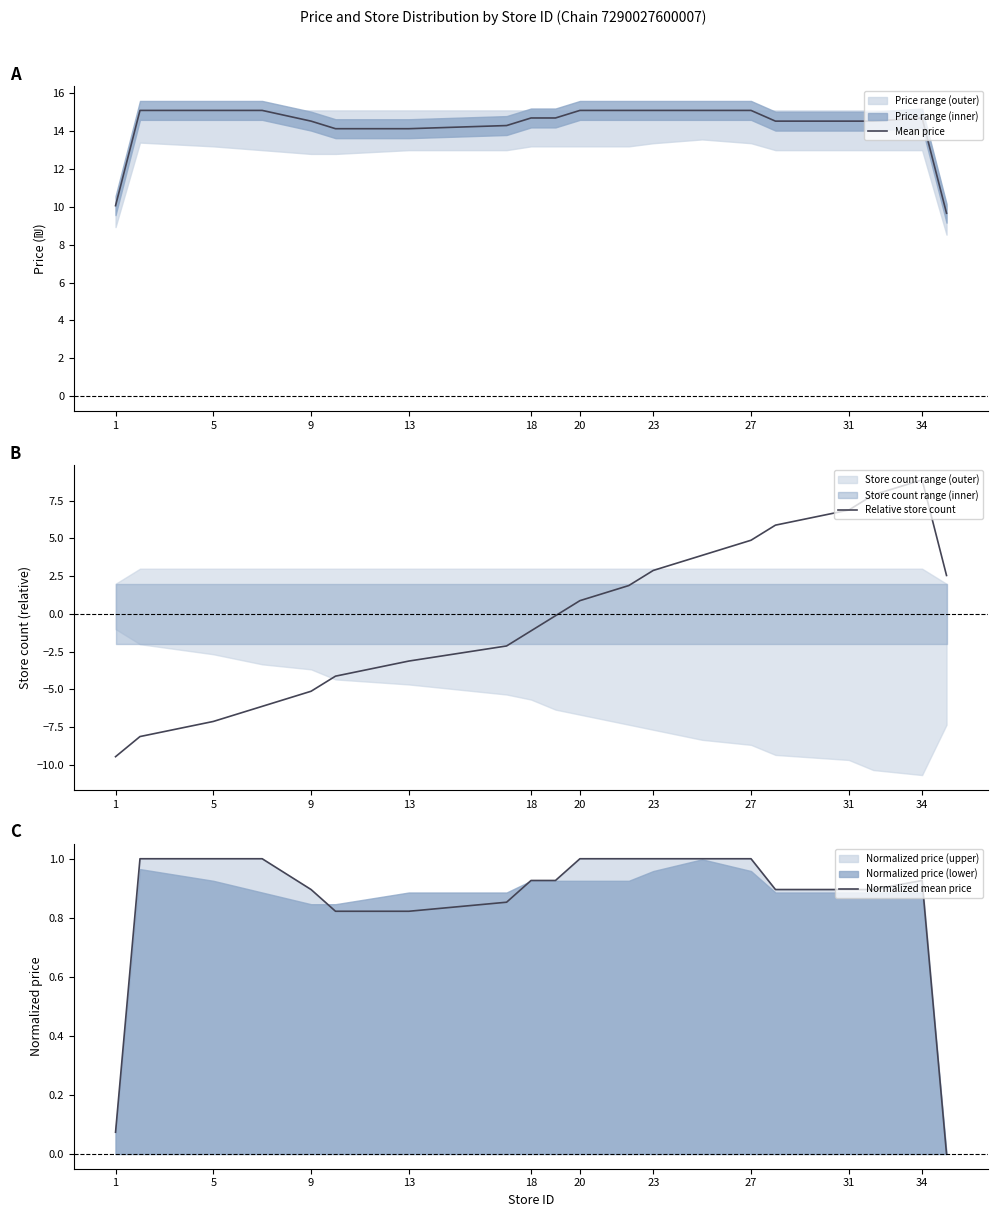

Is it true that Mean price equals 14.7 at 18?

True